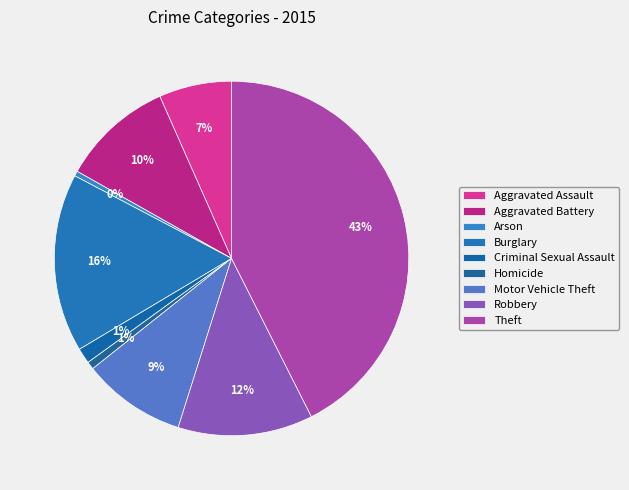

How many segments does this pie chart have?

9